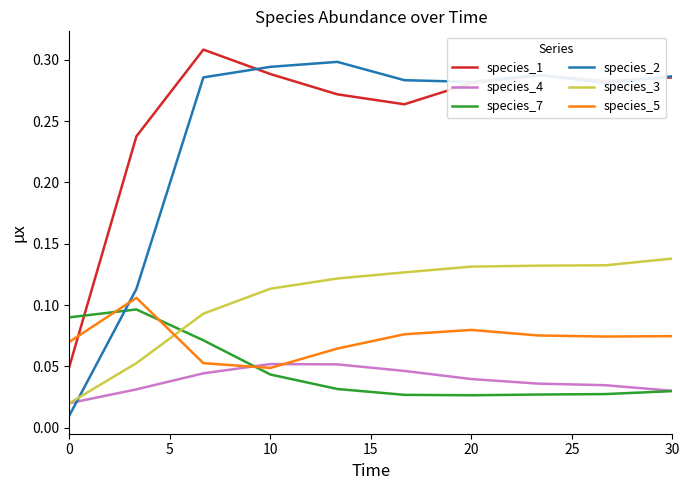

How many intersections are there between species_4 and species_2?

1